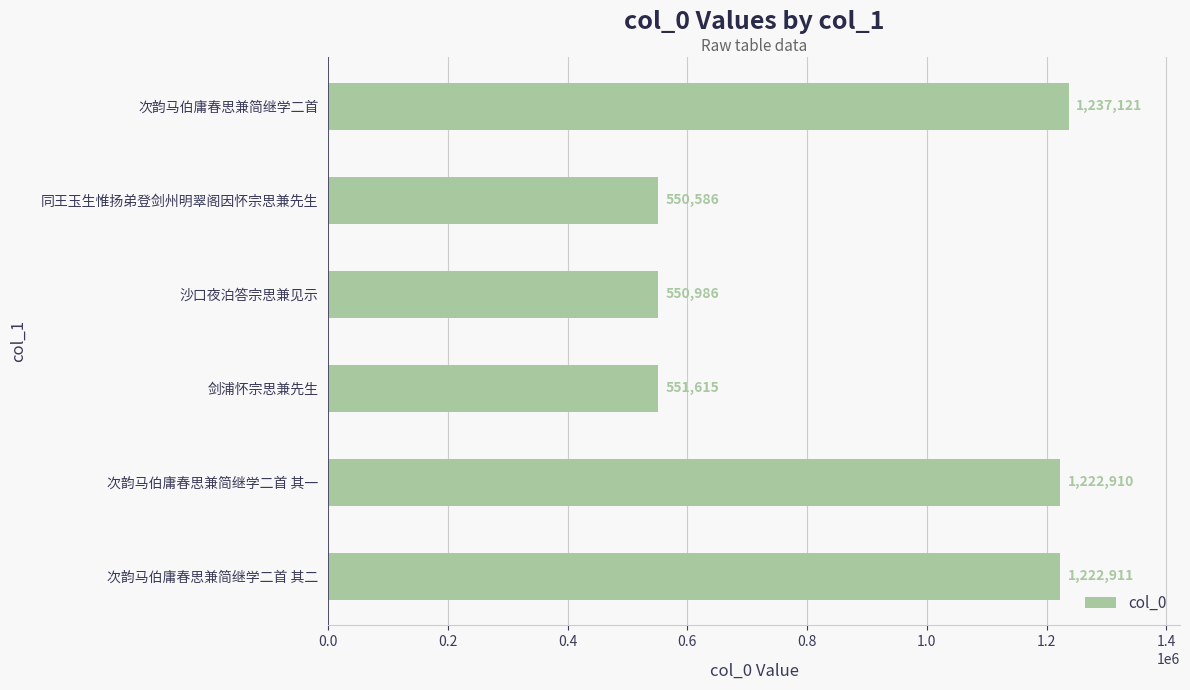

True or false: the data shows 1222911 at 次韵马伯庸春思兼简继学二首 其二.

True